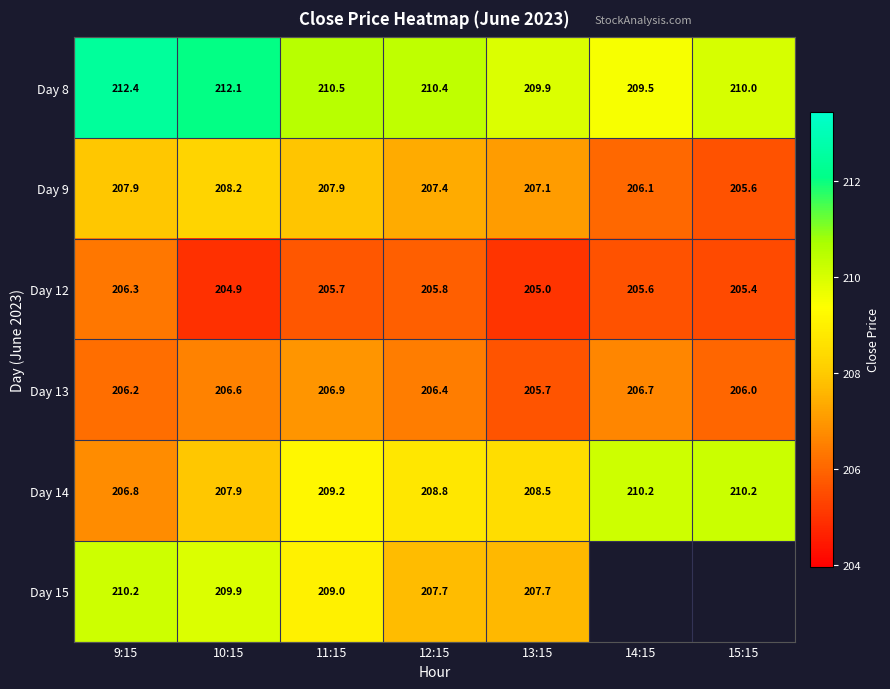

At which label does Day 8 first exceed 210?

9:15